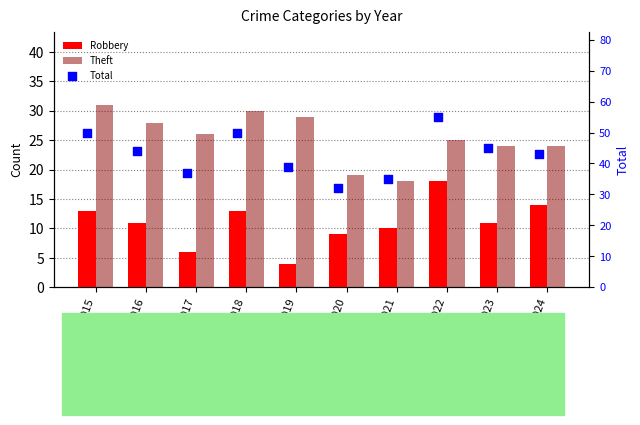

Which series has the largest total across all categories?

Total